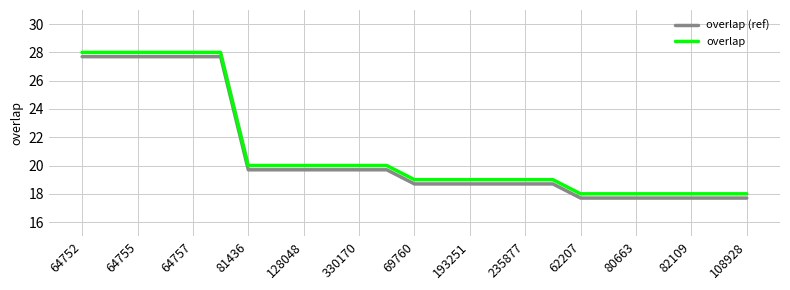

What is the smallest value displayed?

17.7